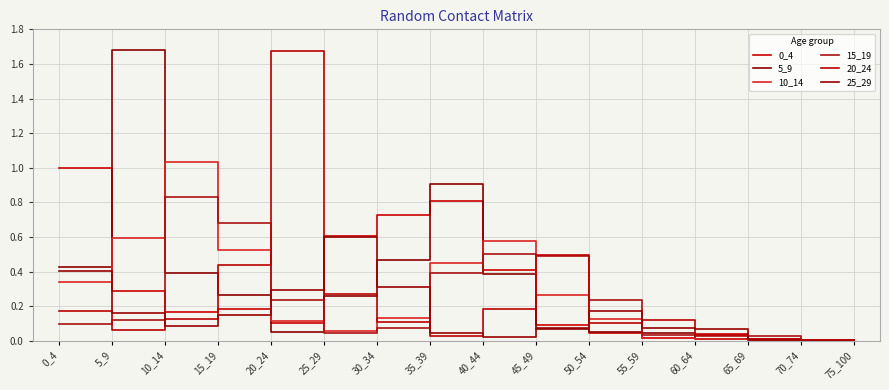

Does the chart have visible grid lines?

Yes